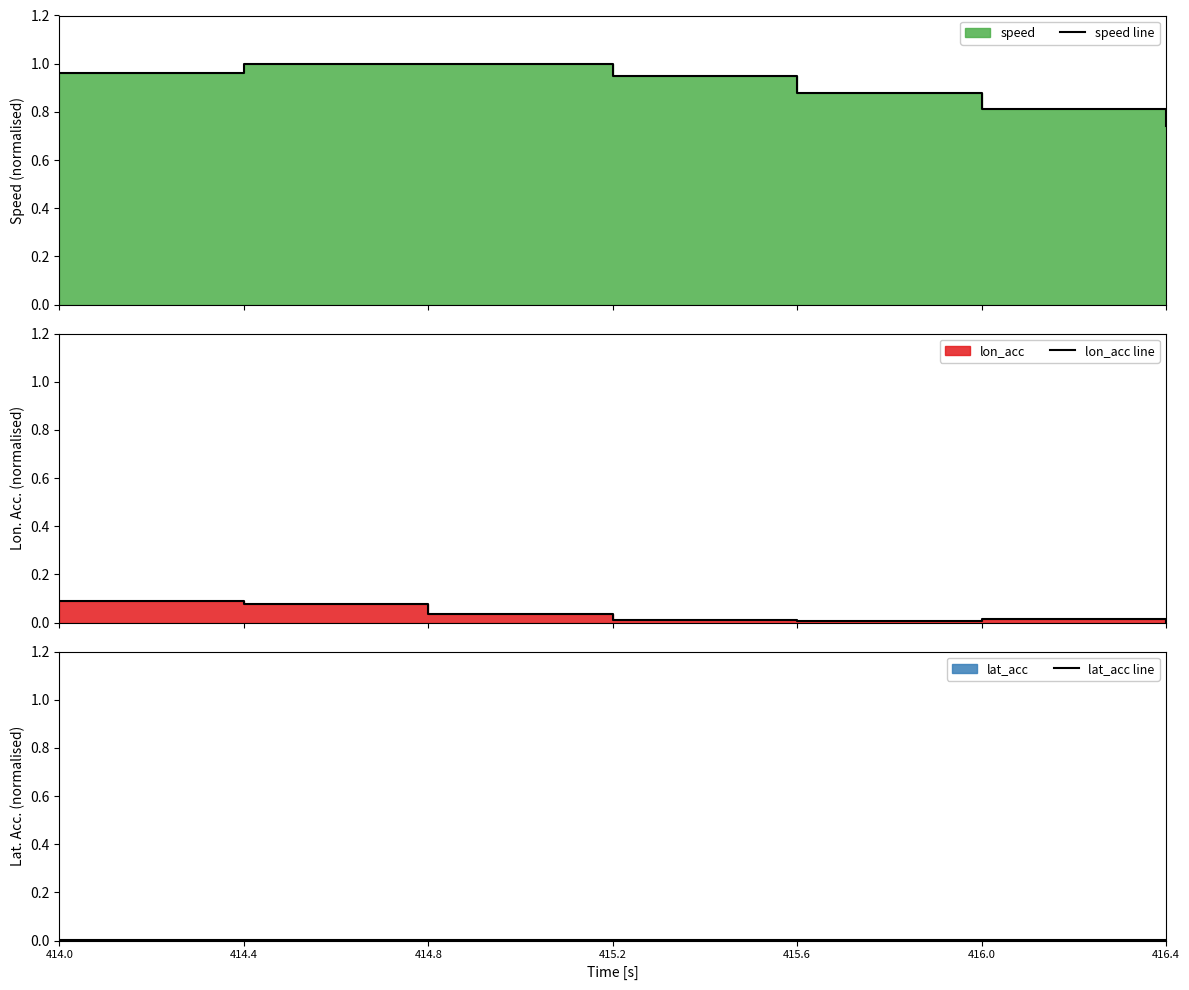

True or false: lat_acc line and speed line intersect in this chart.

False